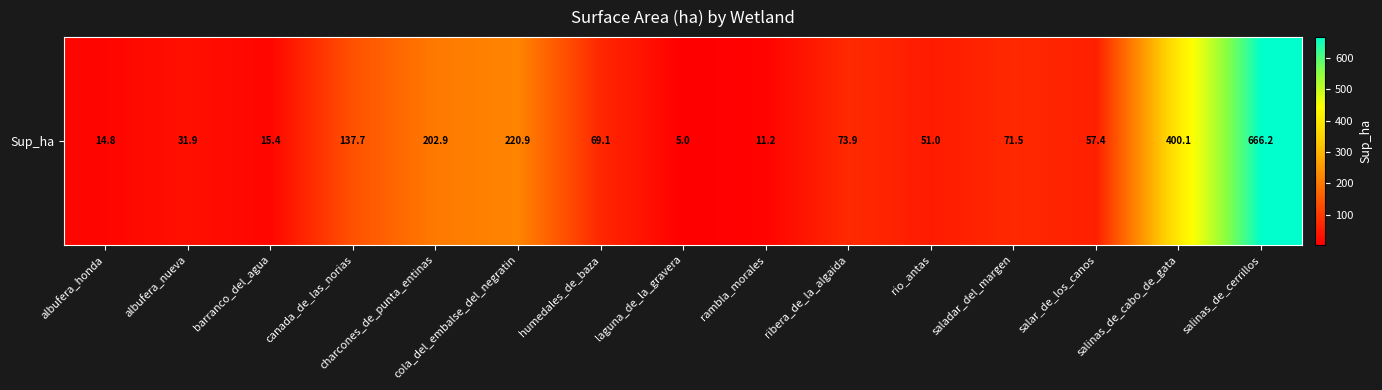

Reading right to left, list all the values displayed in this chart.

salinas_de_cerrillos=666.2	salinas_de_cabo_de_gata=400.1	salar_de_los_canos=57.4	saladar_del_margen=71.5	rio_antas=51.0	ribera_de_la_algaida=73.9	rambla_morales=11.2	laguna_de_la_gravera=5.0	humedales_de_baza=69.1	cola_del_embalse_del_negratin=220.9	charcones_de_punta_entinas=202.9	canada_de_las_norias=137.7	barranco_del_agua=15.4	albufera_nueva=31.9	albufera_honda=14.8